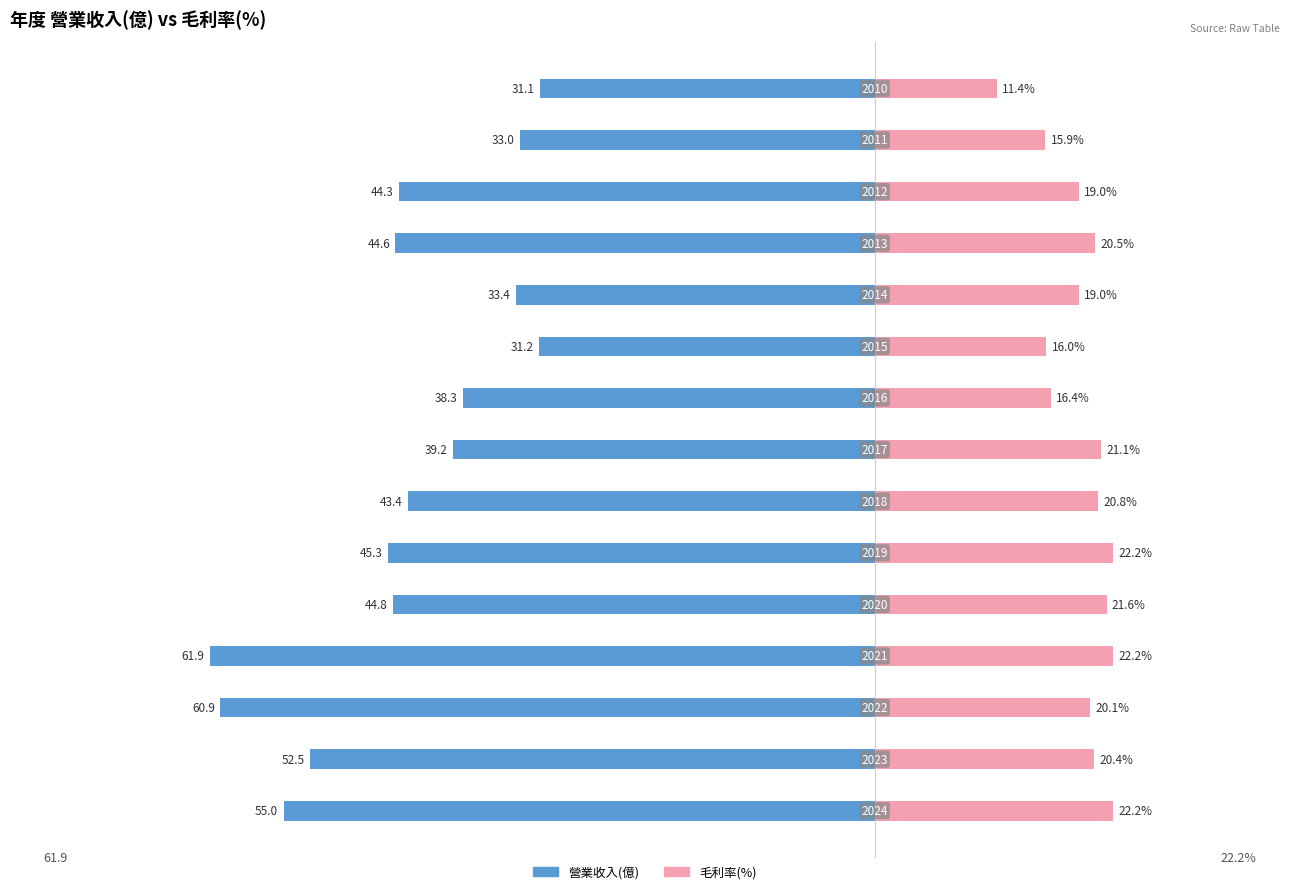

At how many categories does at least one series exceed -33?

15